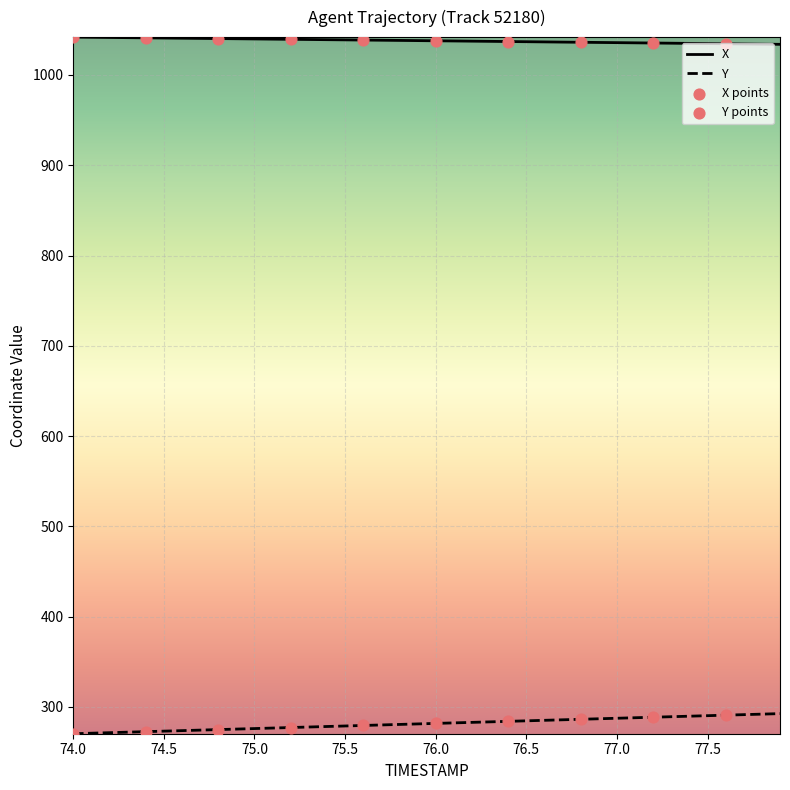

Which series has the largest total across all categories?

X